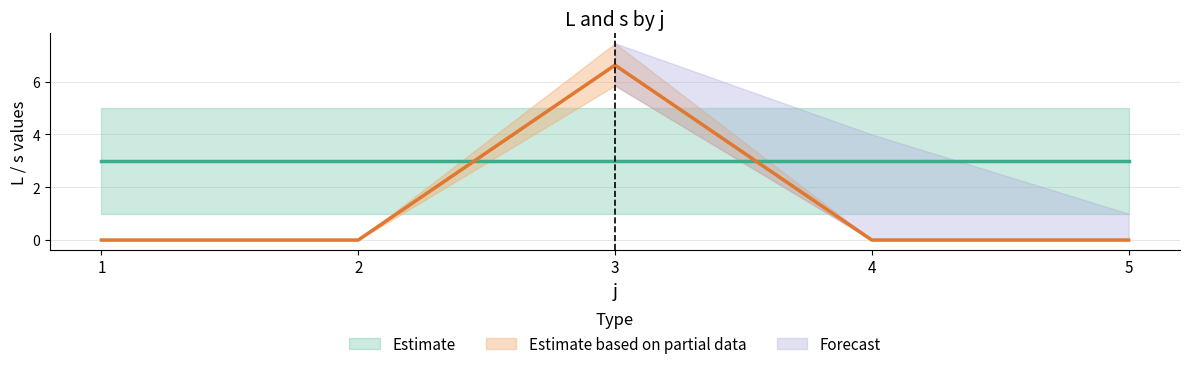

Which category has the highest value in the L_mean_by_j series?

3